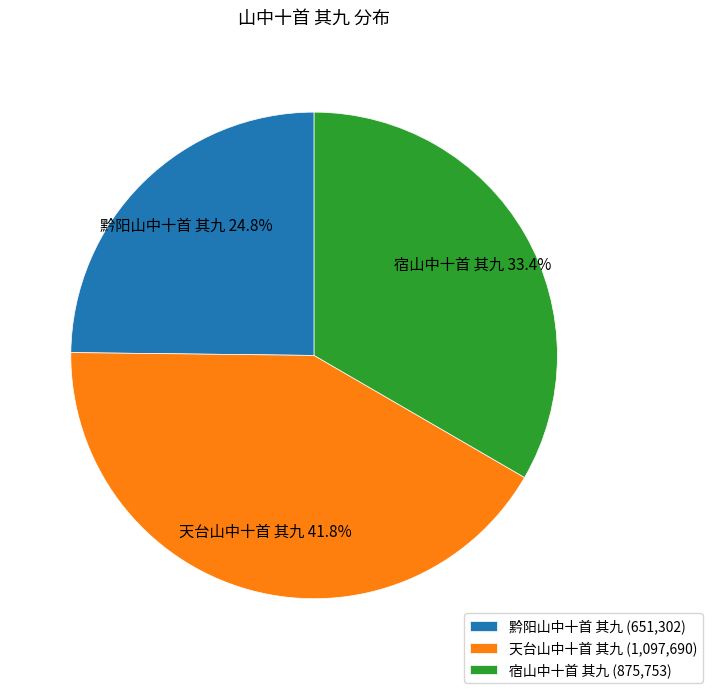

How much of the chart is everything except 黔阳山中十首 其九?

75.2%